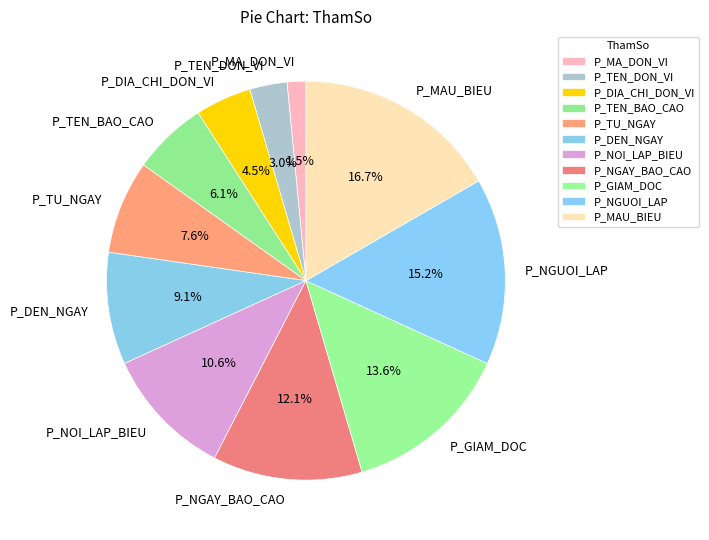

Is the sum of P_MA_DON_VI and P_TU_NGAY greater than half?

No